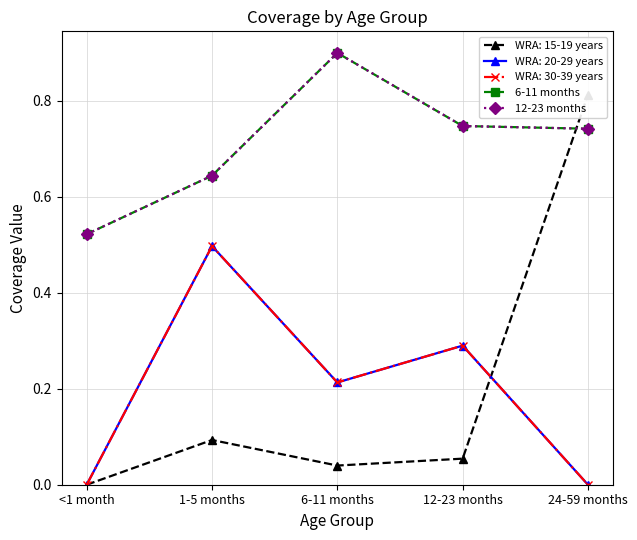

What is the label of the 4th point from the left?

12-23 months